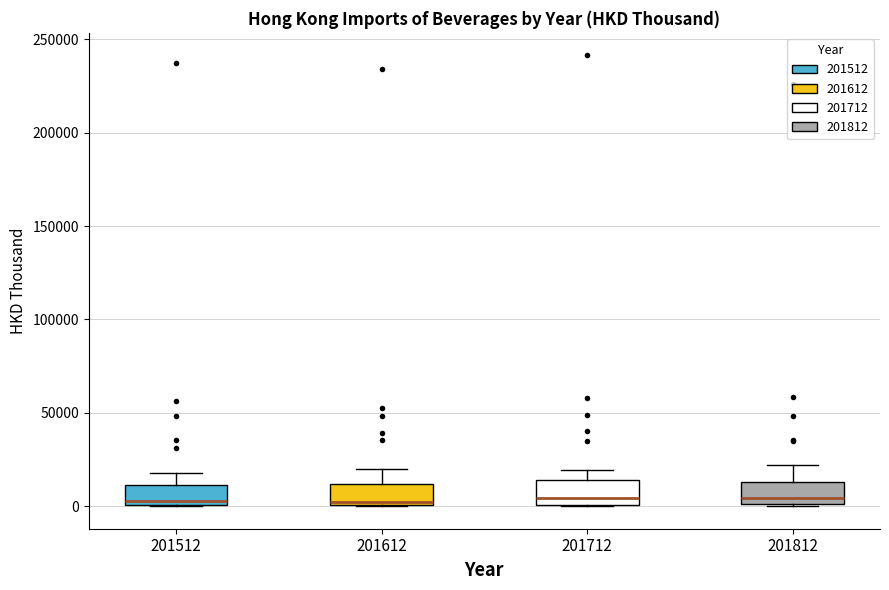

Reading left to right, read every box against the y-axis: the position of its median line, the range the box covers, and the ends of its whiskers. The values are not printed on the chart, so give them approximately, as read against the axis.

201512: median 5000, box 0 to 10000, whiskers 0 to 20000
201612: median 0 (just above the box's lower edge), box 0 to 10000, whiskers 0 to 20000
201712: median 5000, box 0 to 15000, whiskers 0 to 20000
201812: median 5000, box 0 to 15000, whiskers 0 to 20000